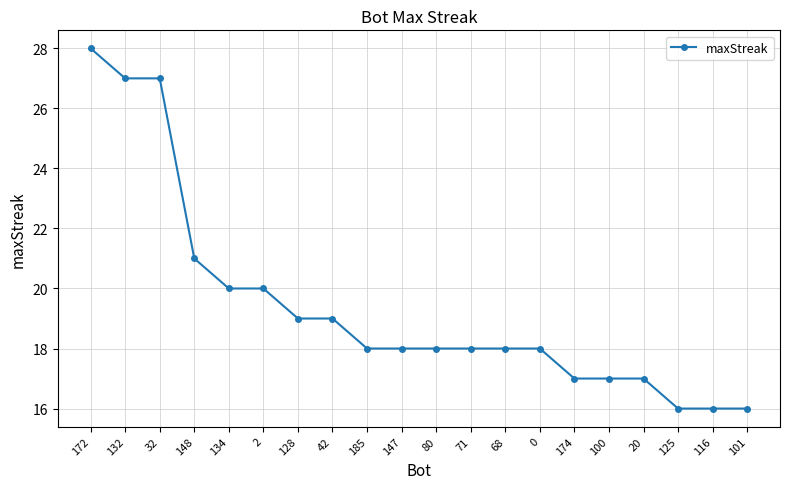

Approximately how many times larger is the value at 125 compared to 68?

0.9